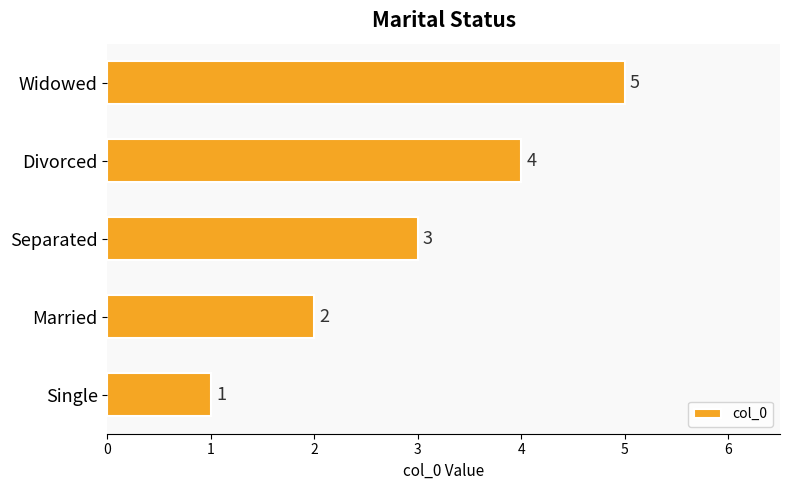

How many bars are there in total?

5